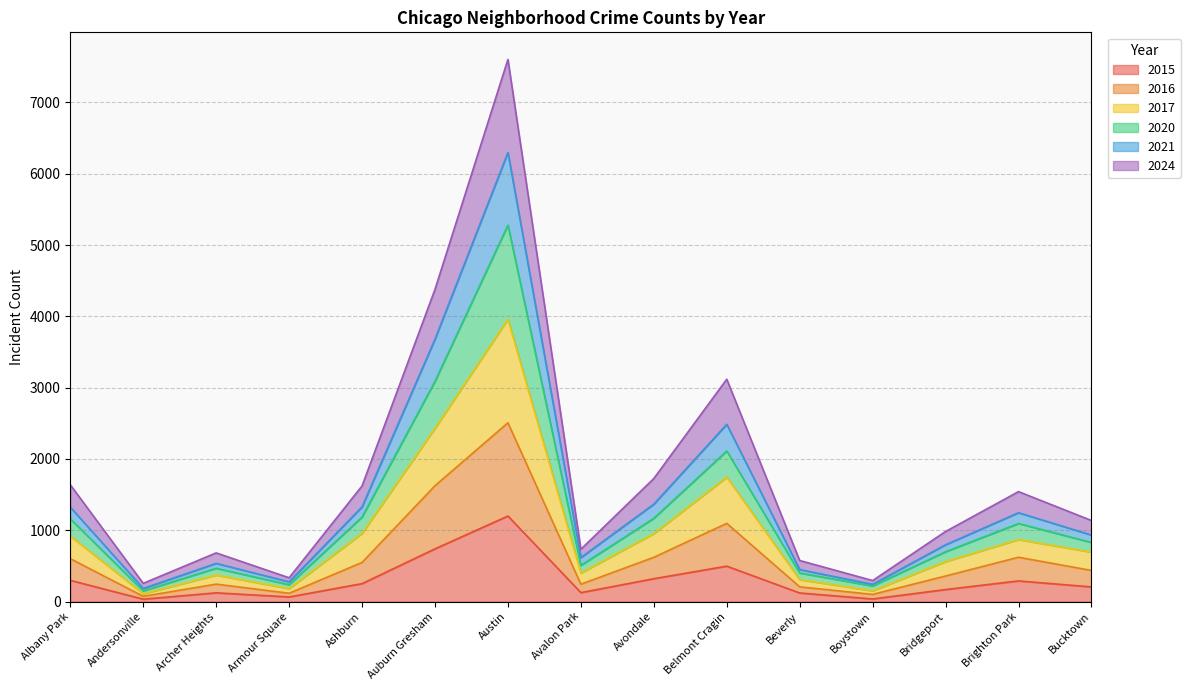

How many lines are shown in the chart?

6